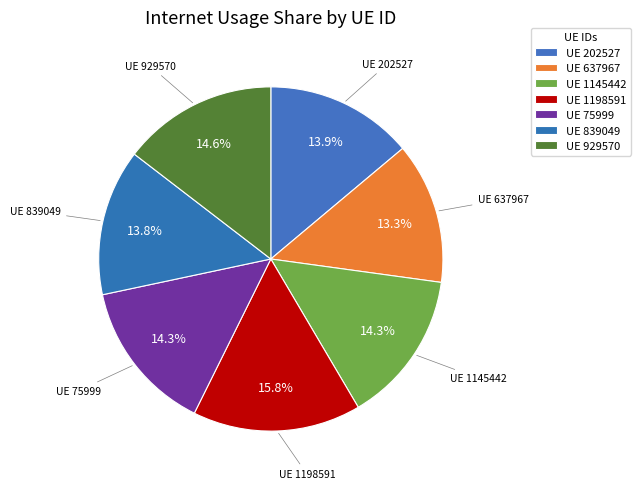

Which category has the smallest portion of the pie?

637967